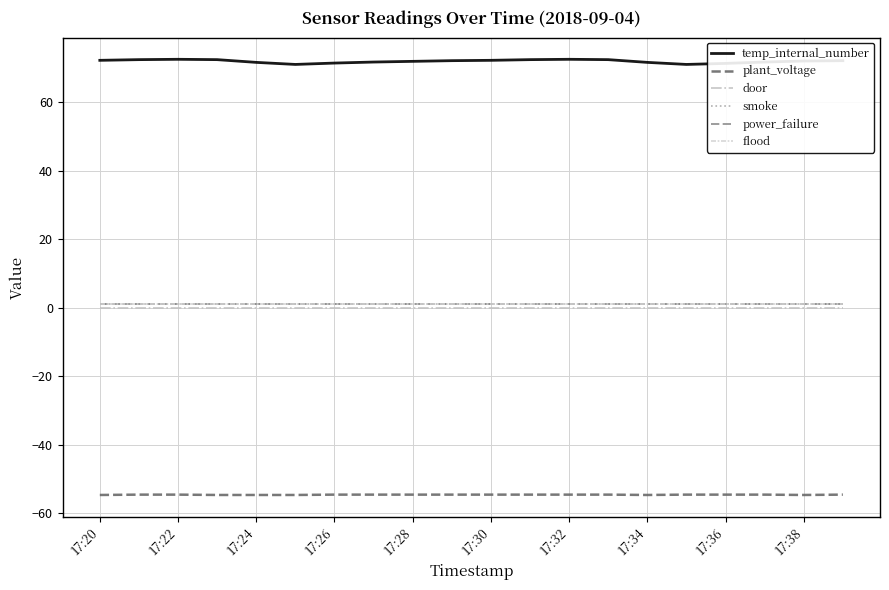

Is this an area chart (filled region under the line)?

No